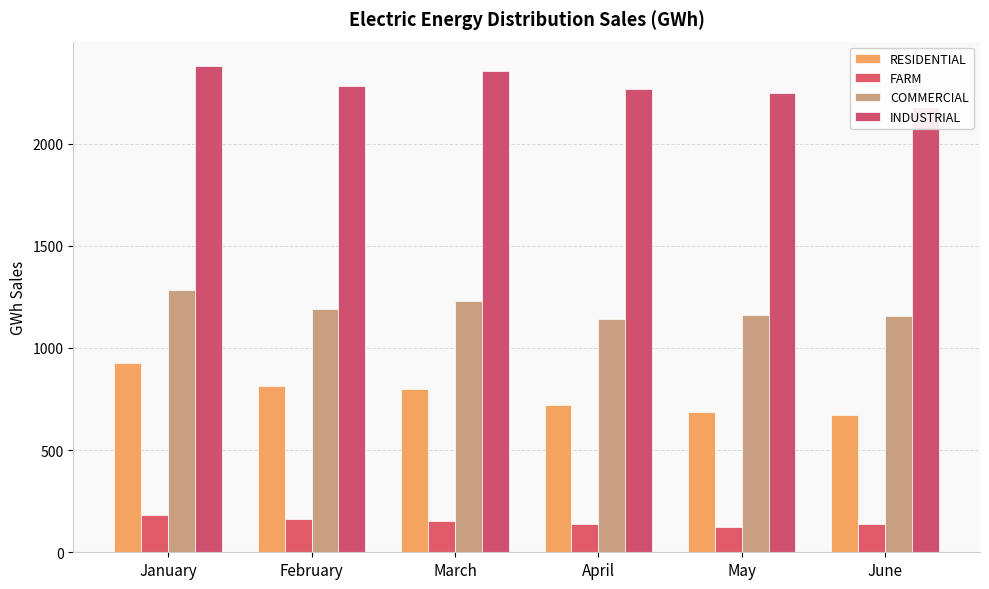

Rank the categories by RESIDENTIAL value from highest to lowest.

January, February, March, April, May, June